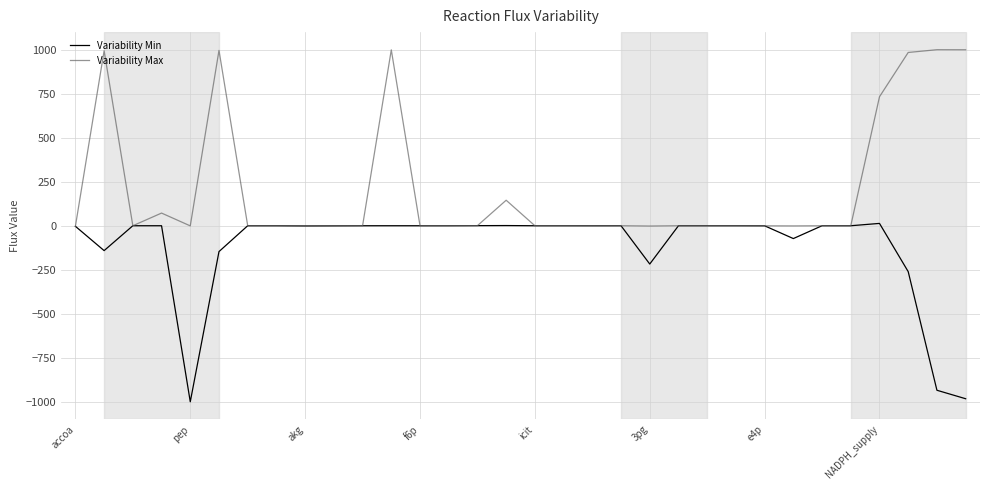

What is the greatest value displayed?

1000.0